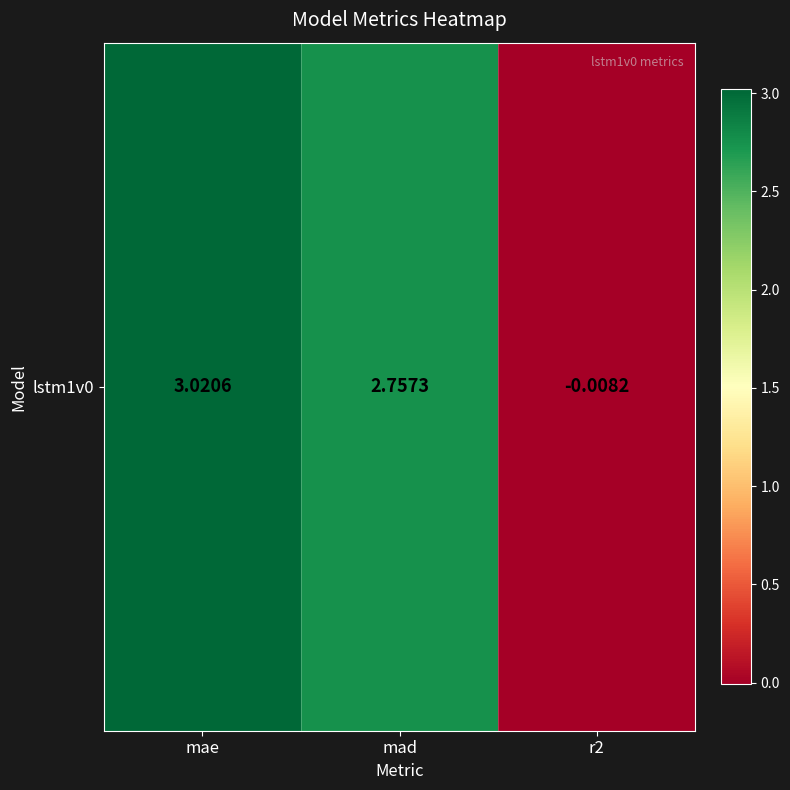

Reading right to left, extract all data points from this chart.

r2=-0.0	mad=2.8	mae=3.0